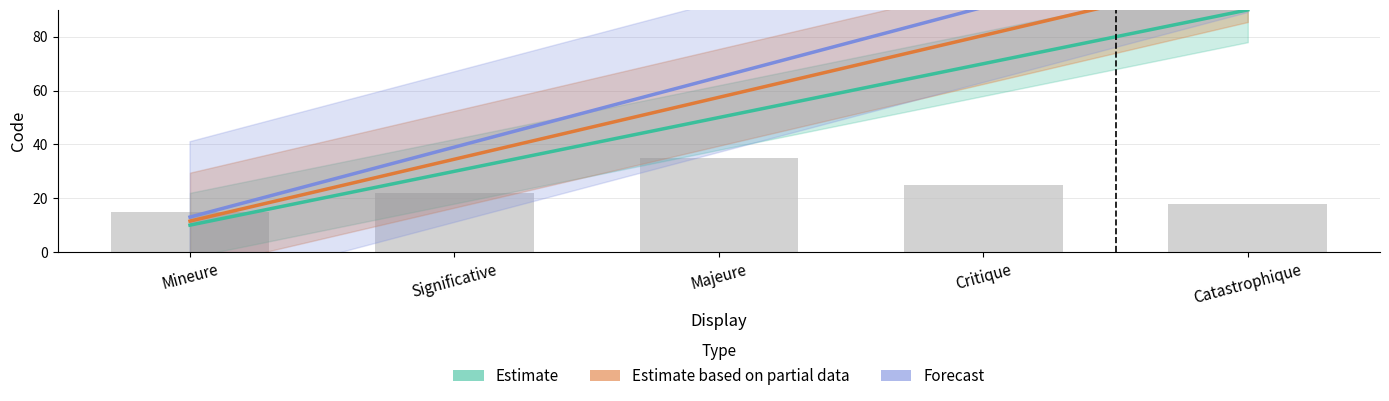

Which series has the largest total across all categories?

Forecast